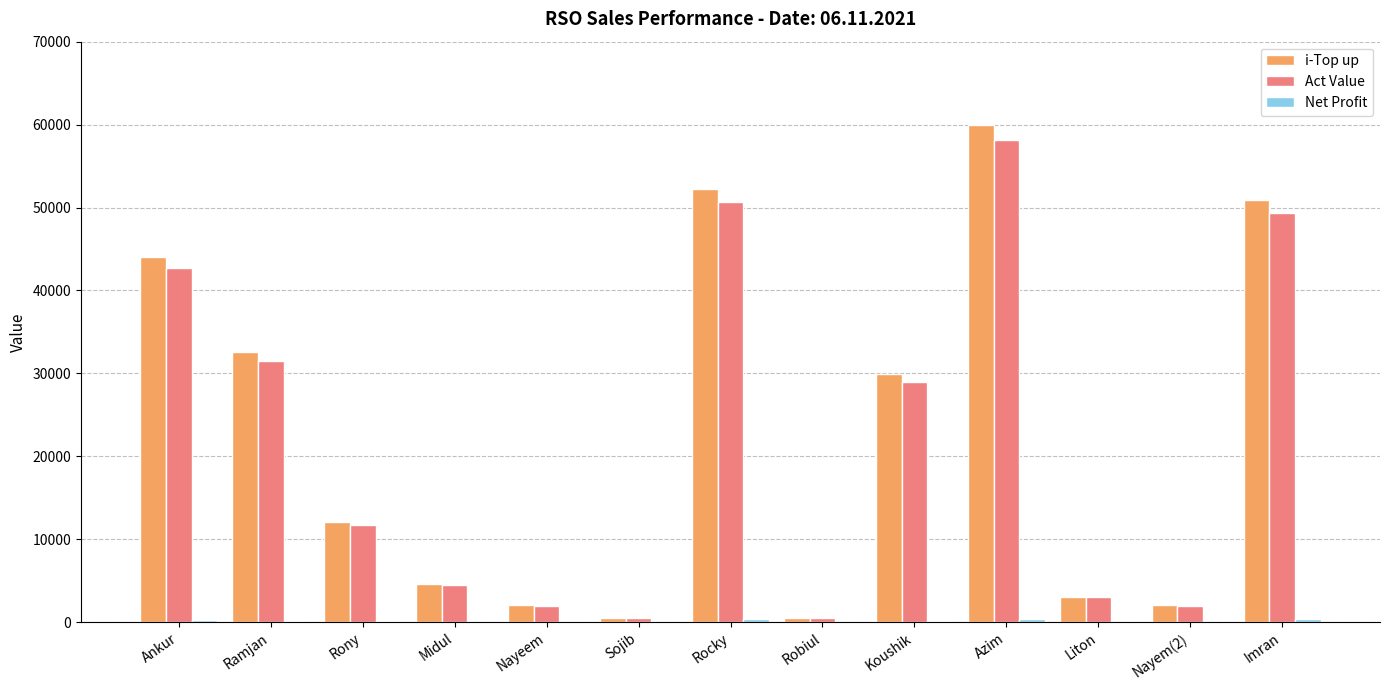

The i-Top up series shows 2056.0 at Nayeem. True or false?

True